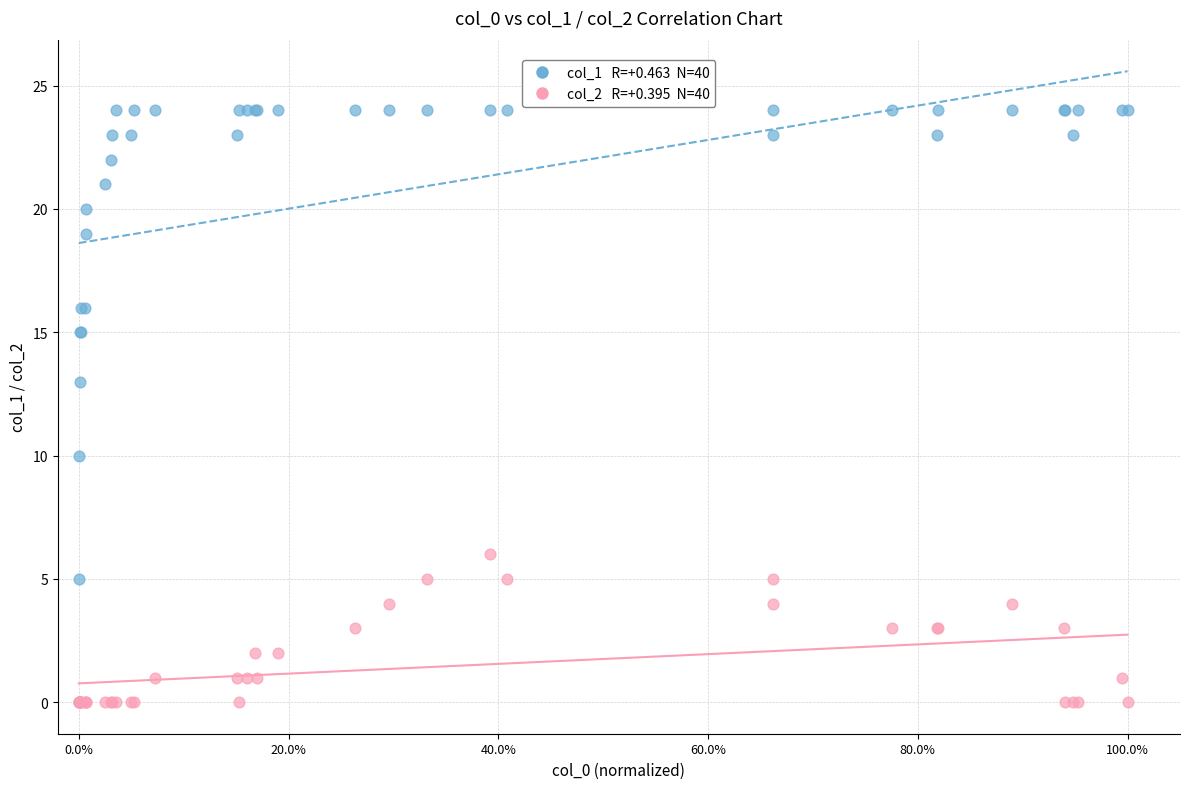

Across all series, what Y value is closest to 12?

13